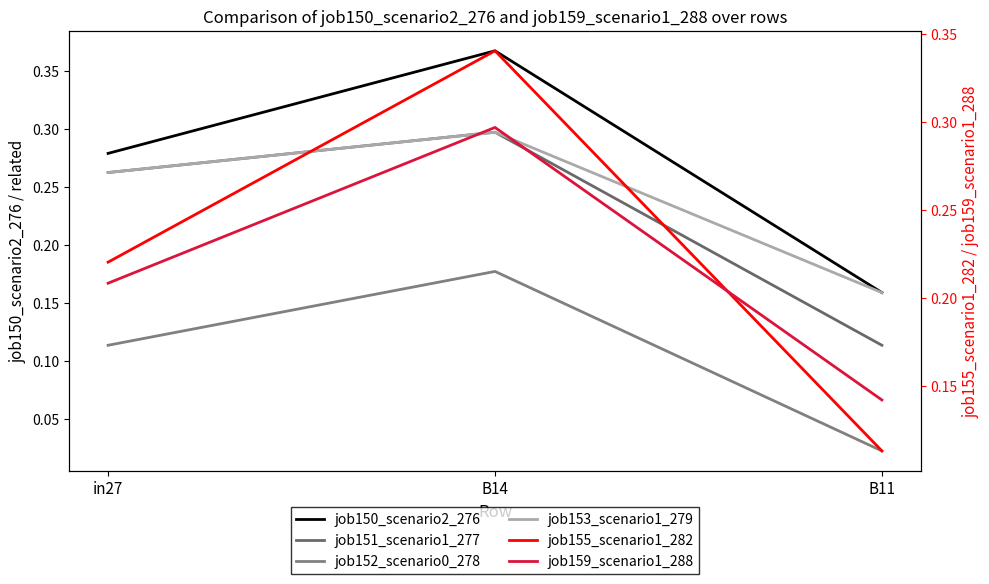

Is the value of job152_scenario0_278 at B11 greater than the value of job150_scenario2_276 at B14?

No